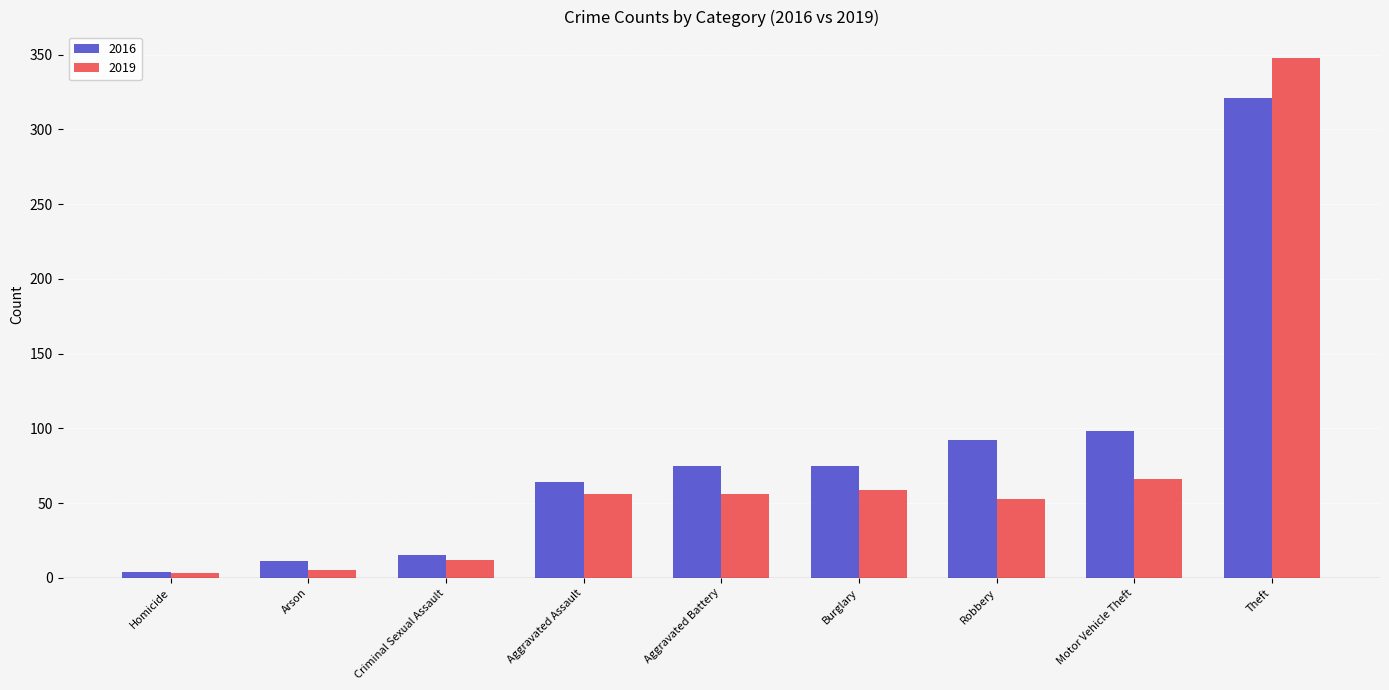

Which category has the highest value across all series?

Theft